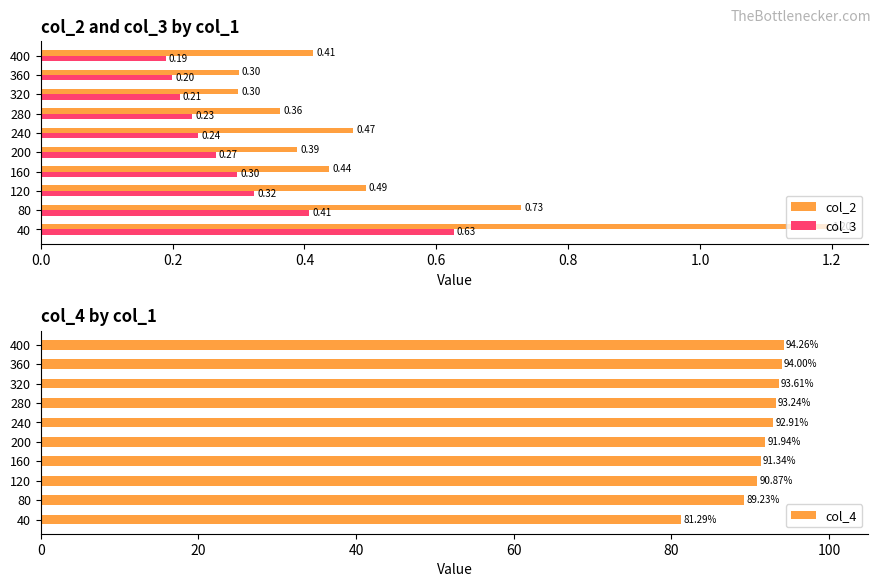

What is the sum of all col_3 values?

3.0